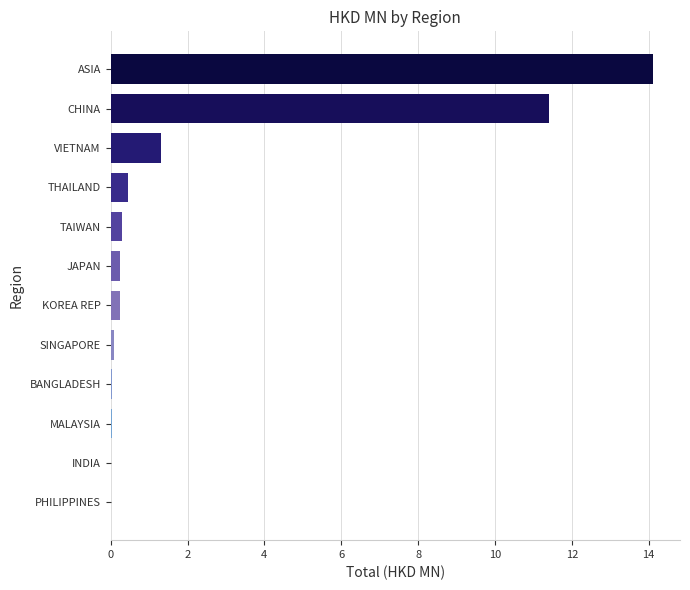

The value at ASIA is 14.1. True or false?

True